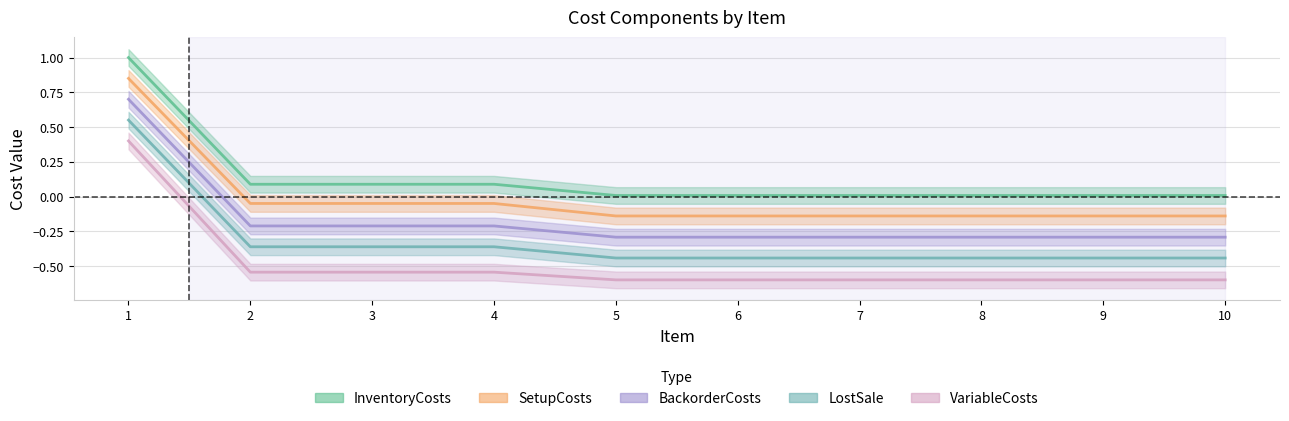

What is the value of the LostSale point at the 10th from the left?

-0.4